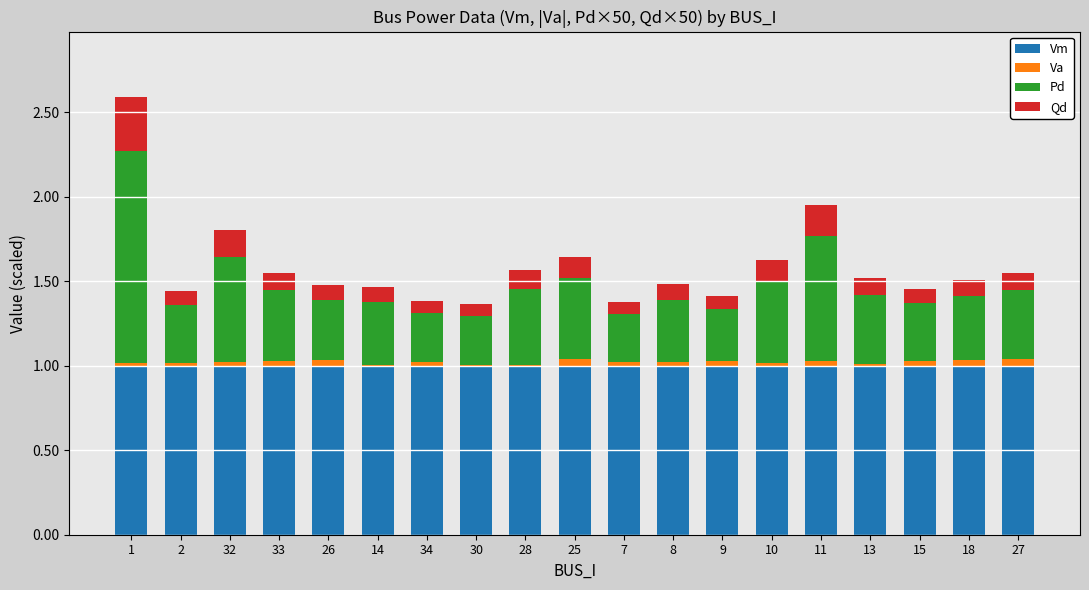

What is the highest value of the Vm series?

1.0